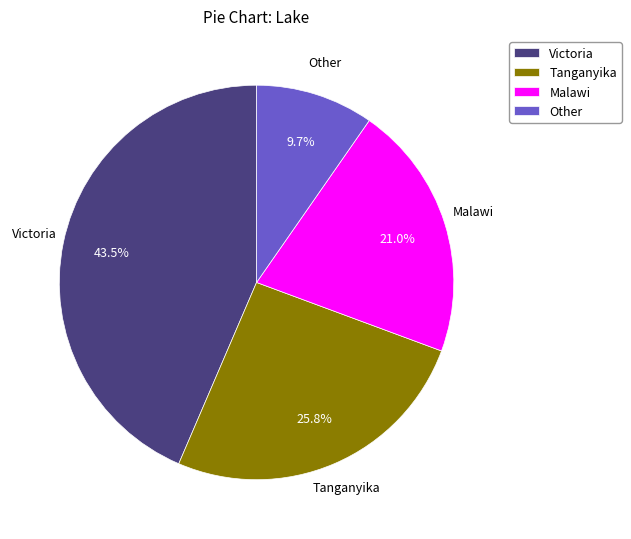

Is there any slice that represents more than half of the pie?

No